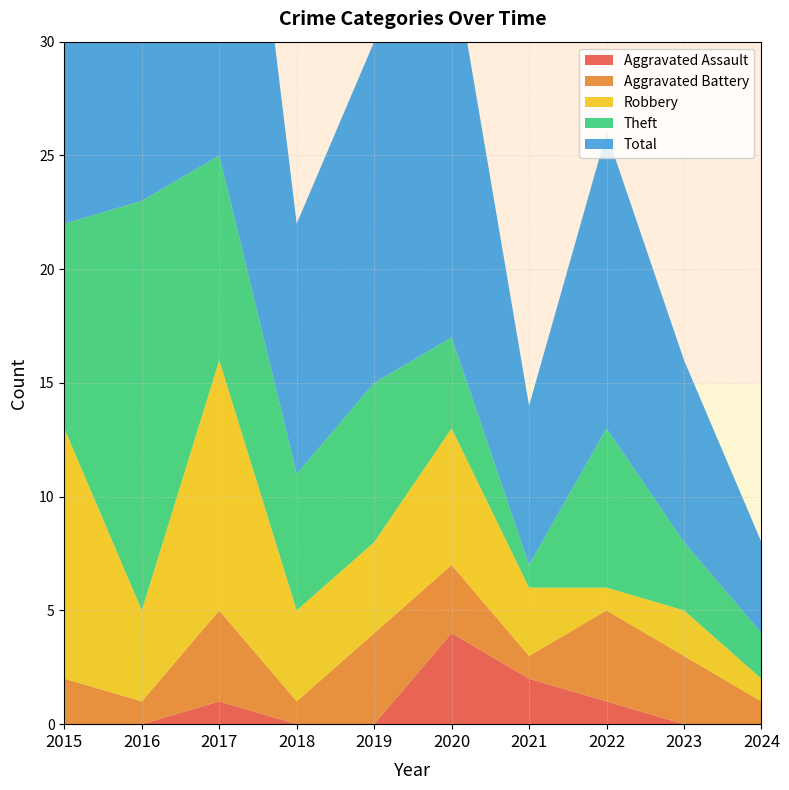

Reading right to left, list all the values displayed in this chart.

Aggravated Assault: 2024=0	2023=0	2022=1	2021=2	2020=4	2019=0	2018=0	2017=1	2016=0	2015=0
Aggravated Battery: 2024=1	2023=3	2022=4	2021=1	2020=3	2019=4	2018=1	2017=4	2016=1	2015=2
Robbery: 2024=1	2023=2	2022=1	2021=3	2020=6	2019=4	2018=4	2017=11	2016=4	2015=11
Theft: 2024=2	2023=3	2022=7	2021=1	2020=4	2019=7	2018=6	2017=9	2016=18	2015=9
Total: 2024=4	2023=8	2022=13	2021=7	2020=17	2019=15	2018=11	2017=25	2016=23	2015=23